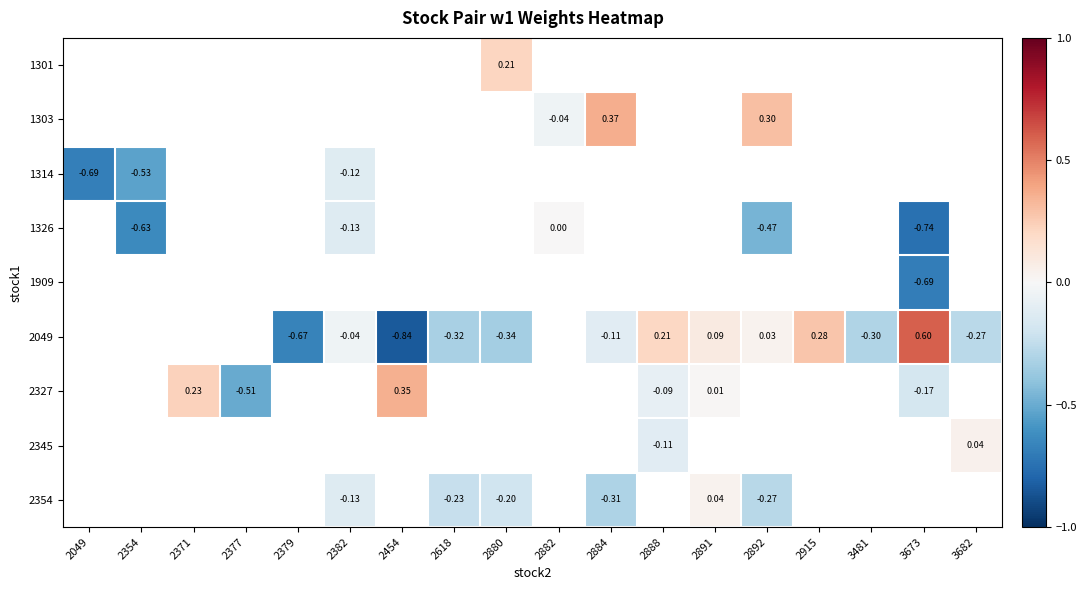

Which has a higher value, 2618 or 2880?

2880